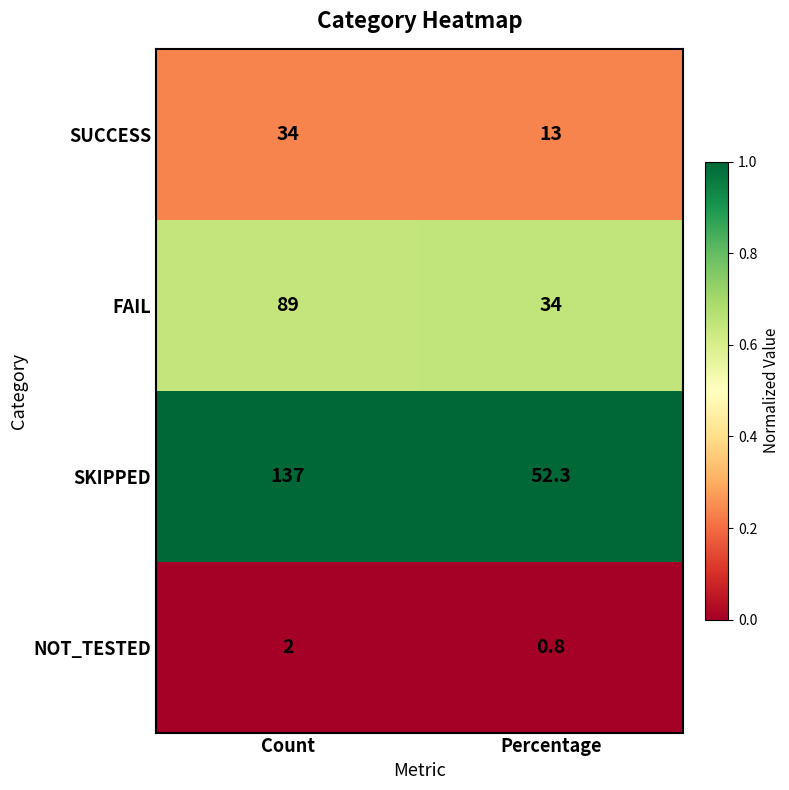

Which label corresponds to the largest value in the chart?

Count